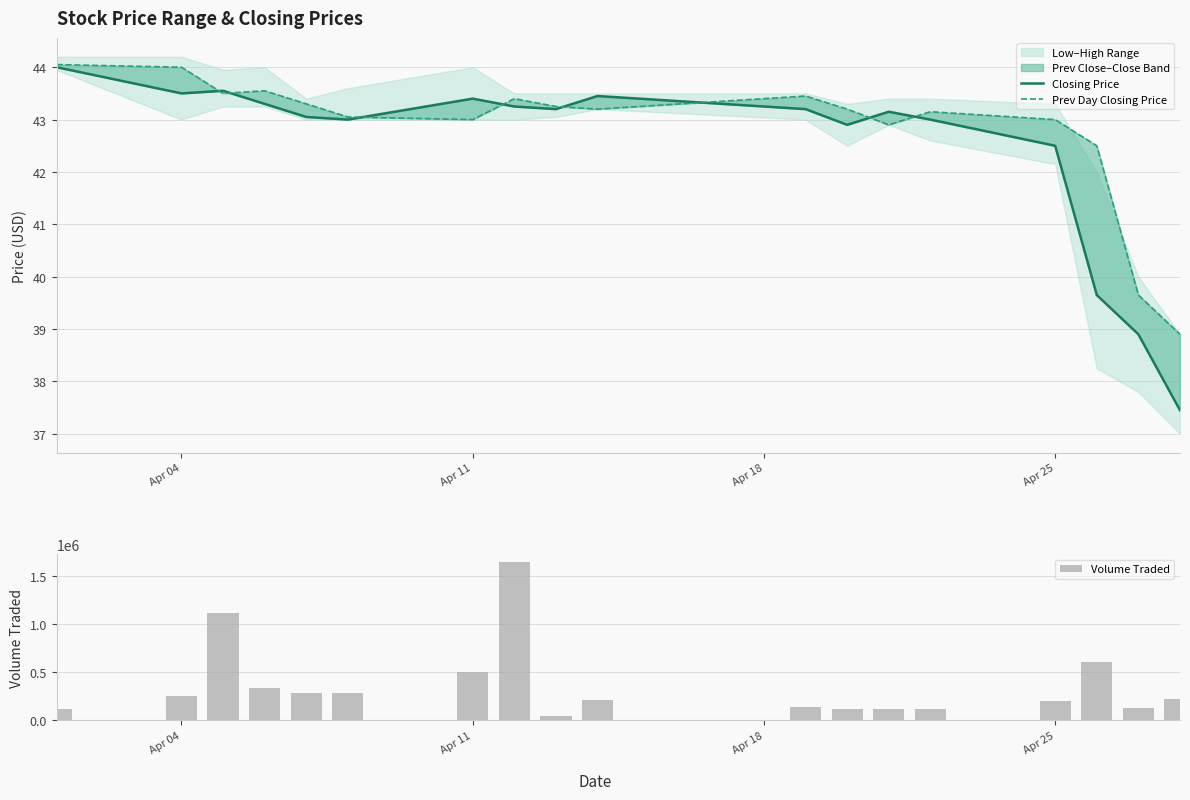

Rank the series by their maximum value, from lowest to highest.

Closing Price, Prev Day Closing Price, Volume Traded